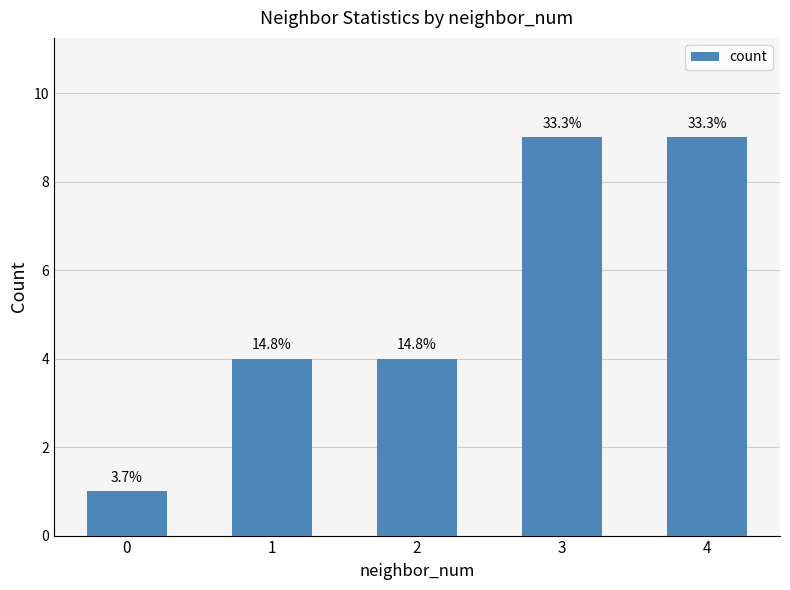

What is the maximum value shown in the chart?

9